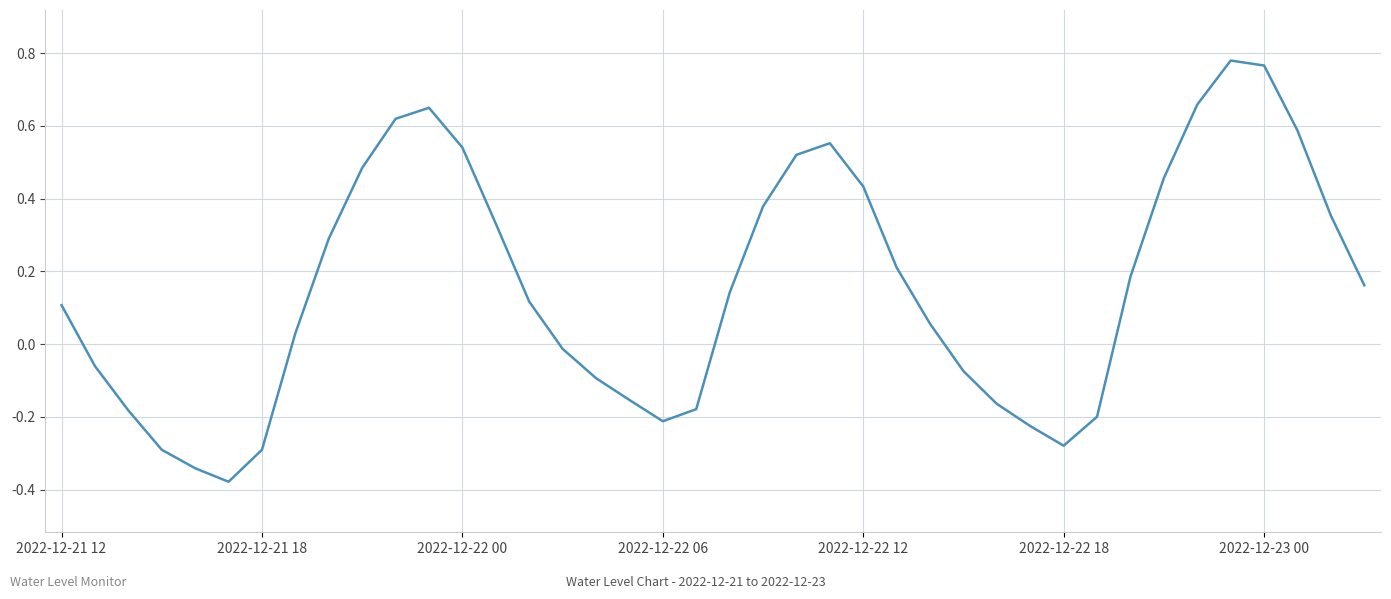

What is the difference between the maximum and minimum values?

1.2